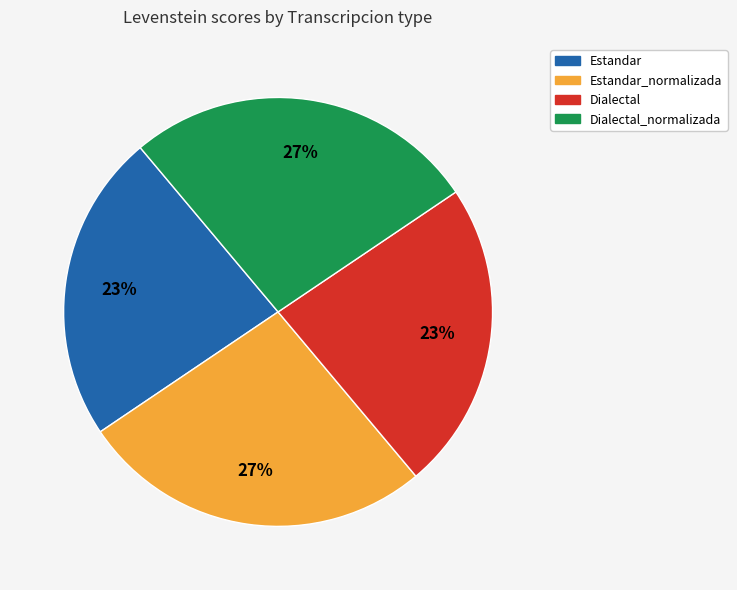

Count the number of slices in the pie.

4